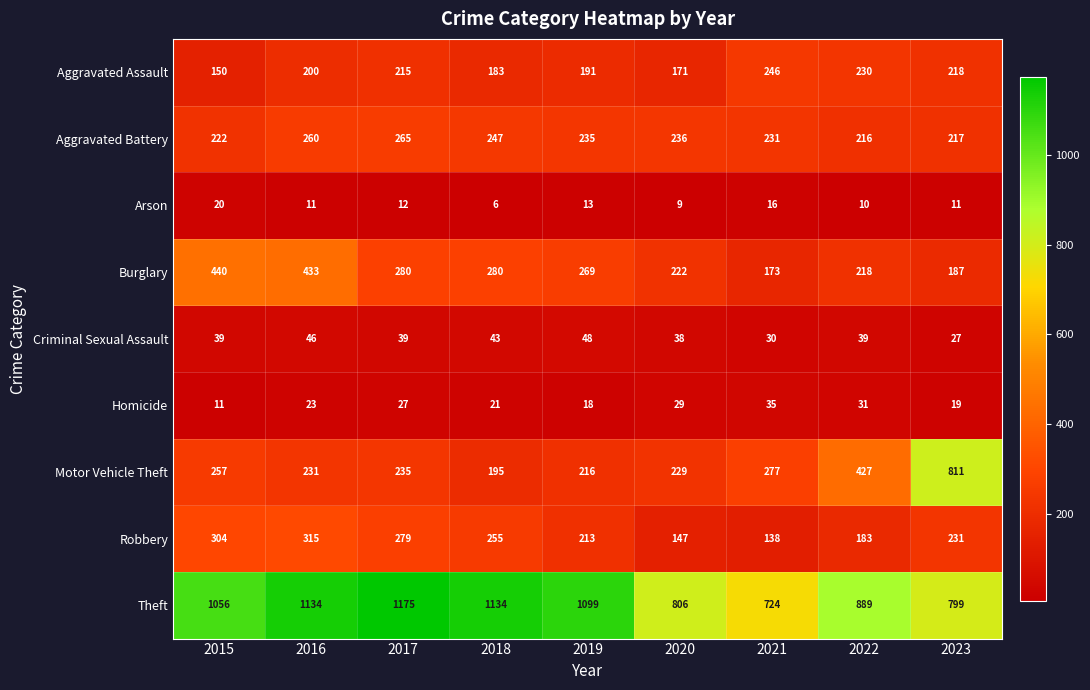

What is the greatest value displayed?

1175